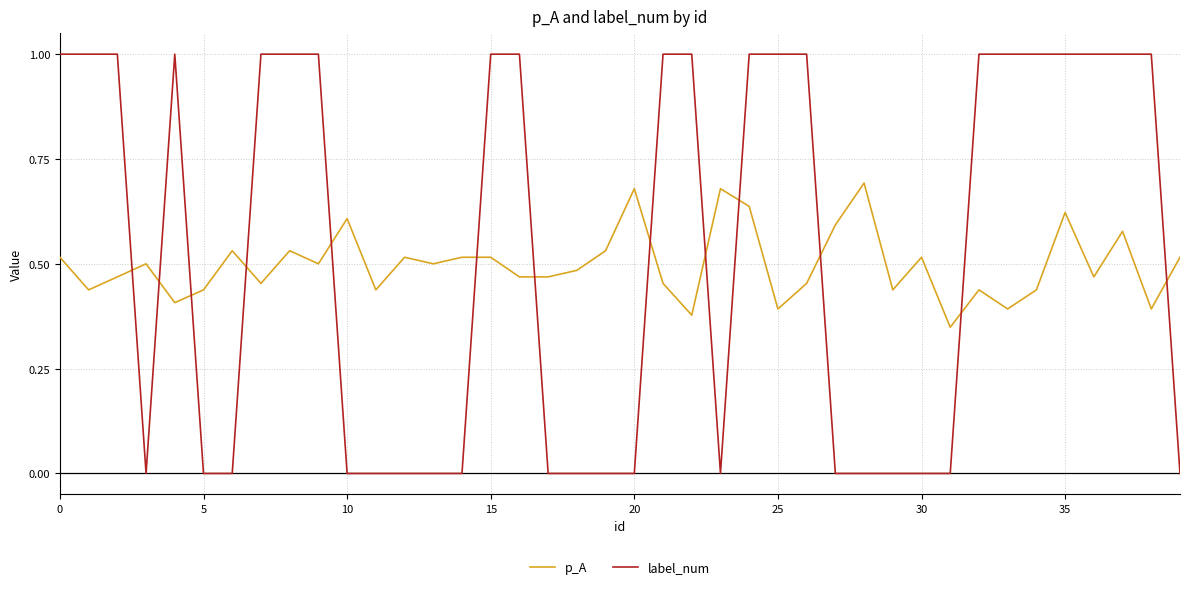

How many times do label_num and p_A cross each other?

13